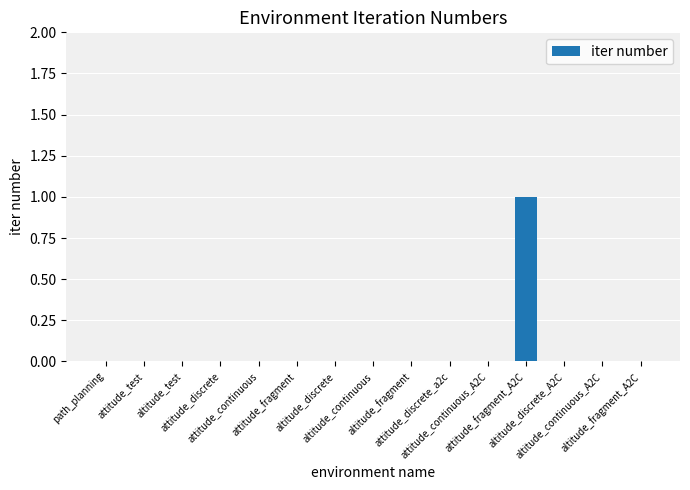

Are the bars horizontal?

No